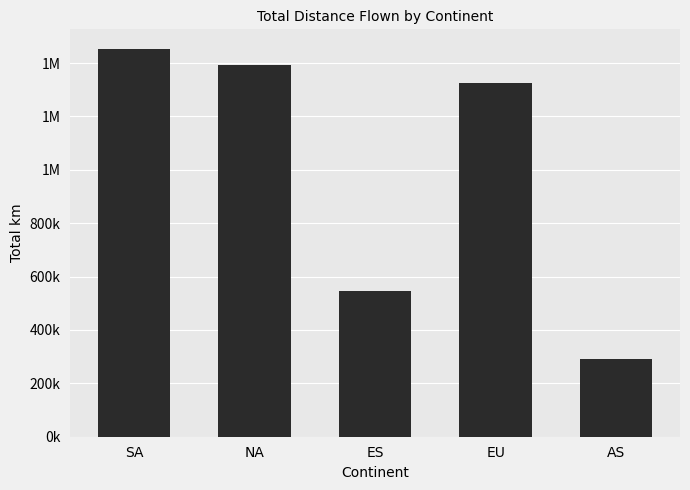

What is the value of the 1st bar from the left?

1453923